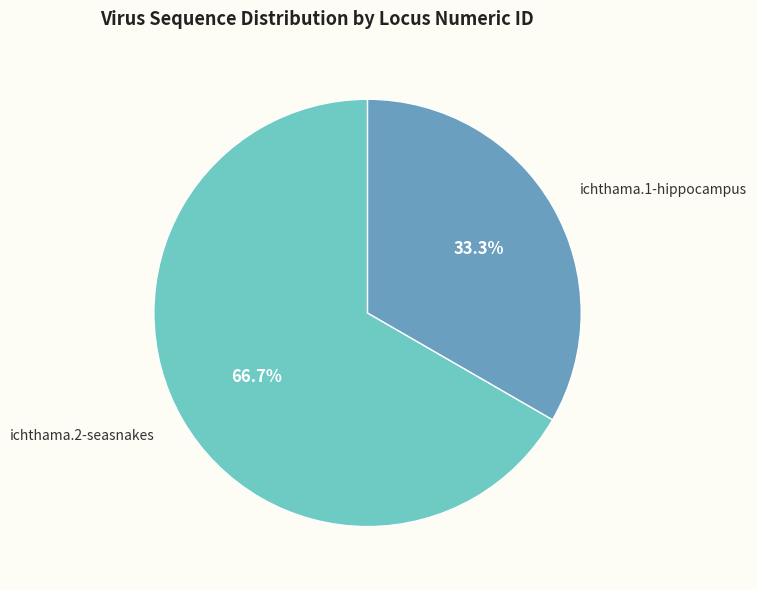

Is there any slice that represents more than half of the pie?

Yes